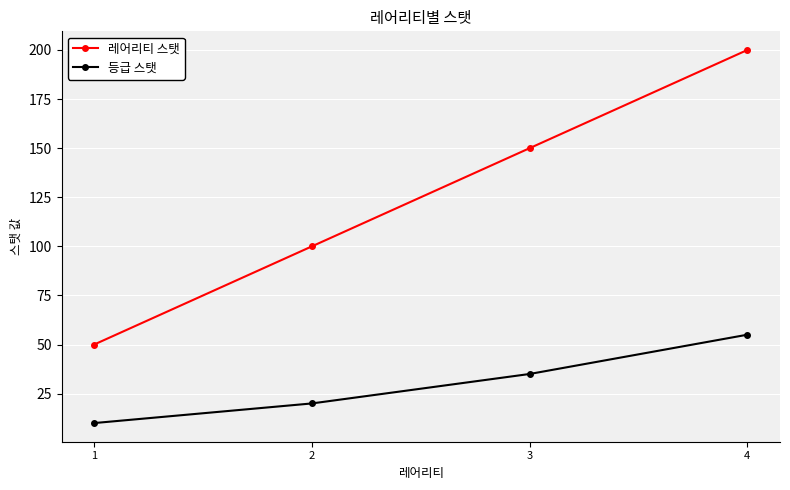

True or false: 등급 스탯 and 레어리티 스탯 intersect in this chart.

False